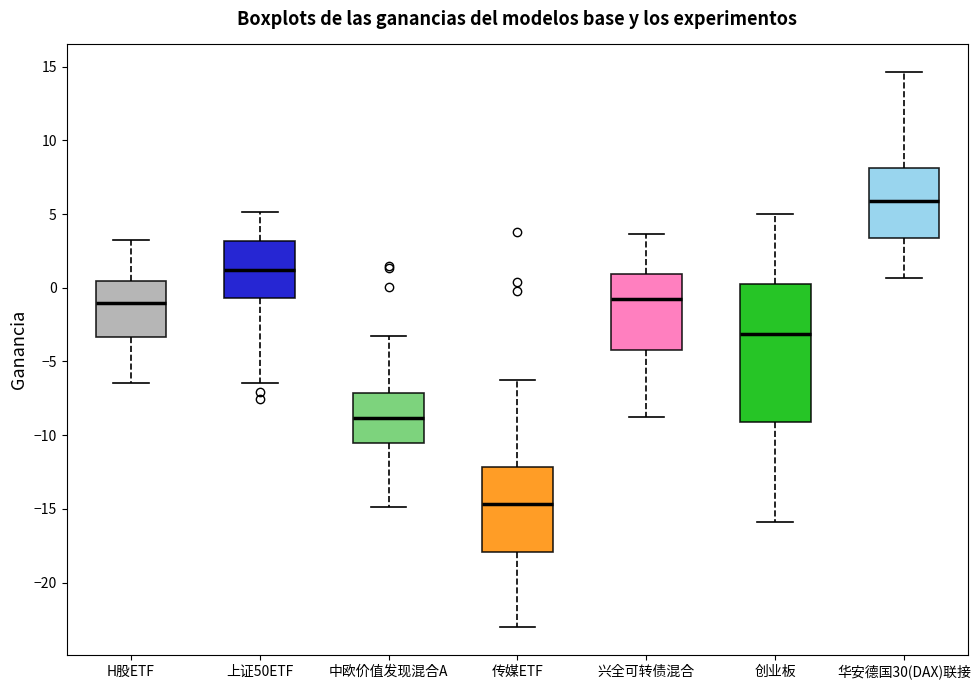

Which box has the lowest median line?

传媒ETF